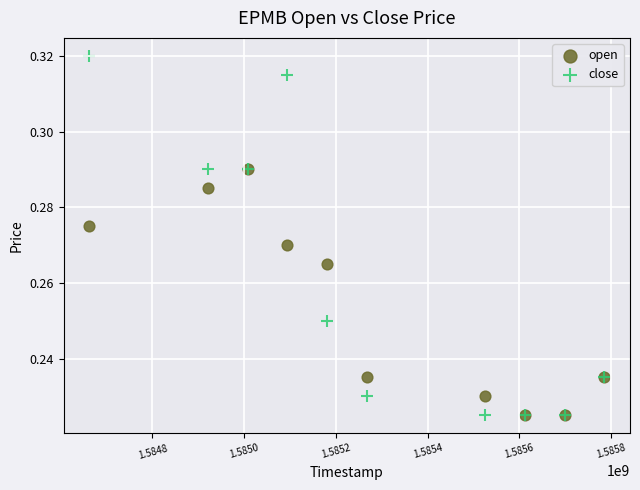

What are all the series names shown in the legend?

open, close